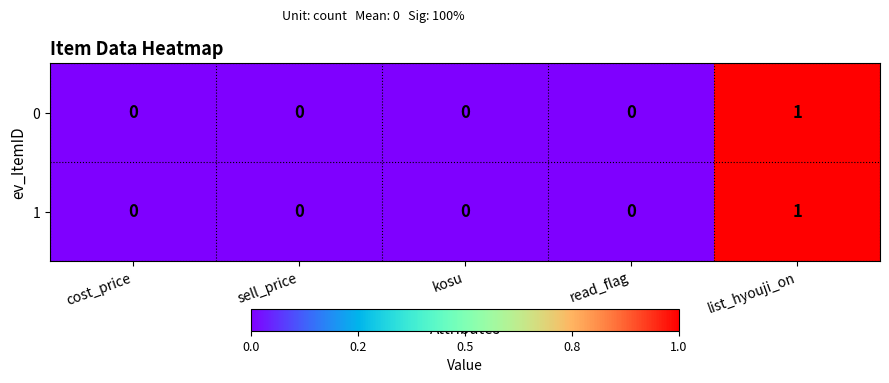

At which category is the sum across all series the highest?

list_hyouji_on